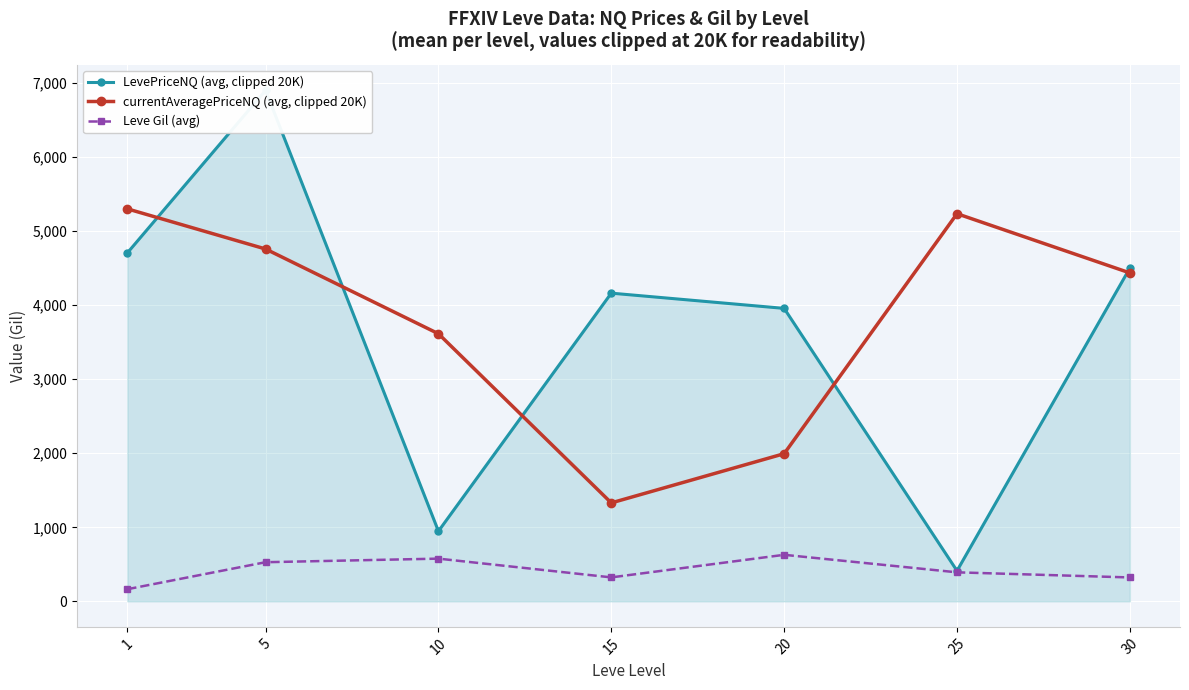

In currentAveragePriceNQ (avg, clipped 20K), how many points are lower than both neighbors (excluding endpoints)?

1